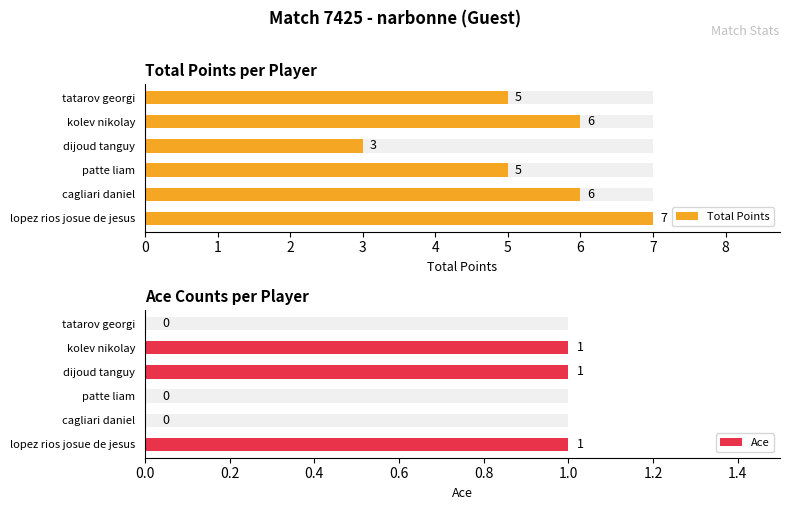

What are all the series names shown in the legend?

Total Points, Ace